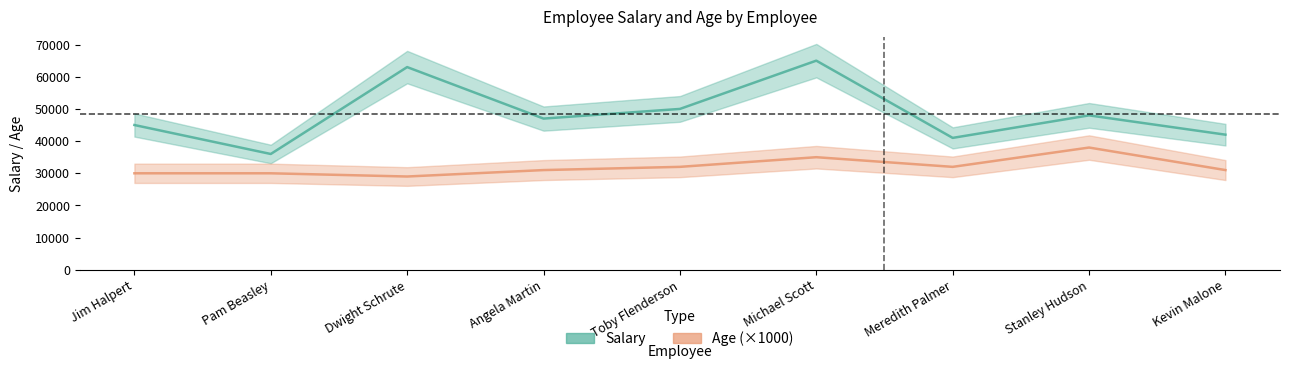

True or false: Age (×1000) has a value of 17738 at Pam Beasley.

False